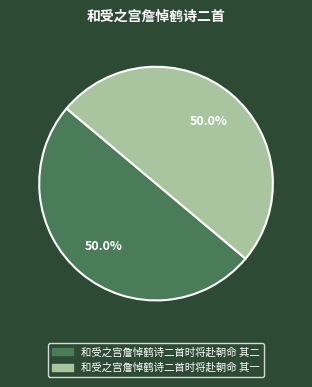

How many segments does this pie chart have?

2